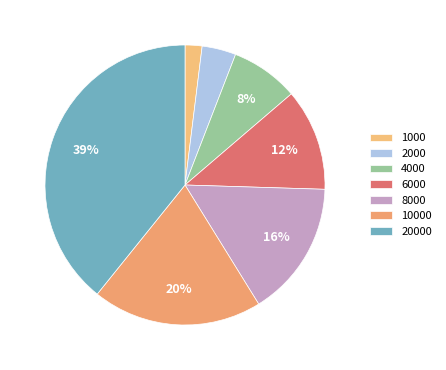

What percentage is the 10000 slice, to the nearest percent?

20%